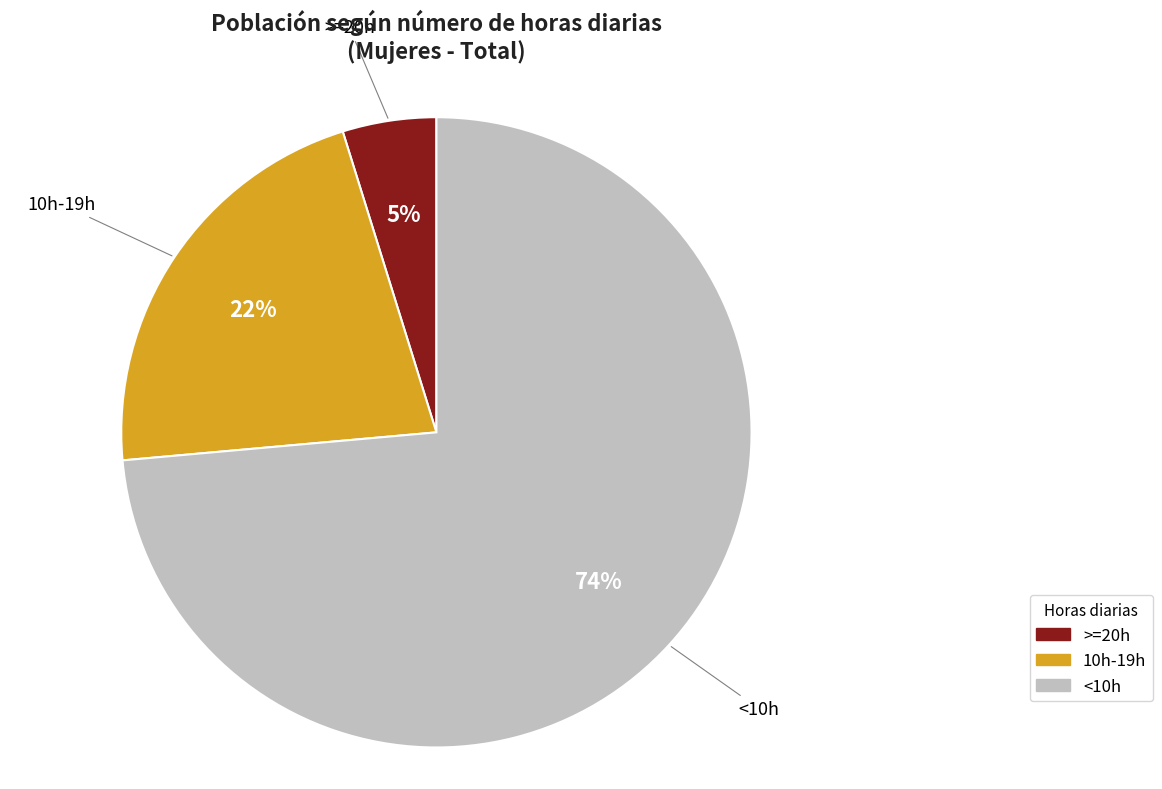

To the nearest percent, what is the combined percentage of >=20h and <10h?

78%